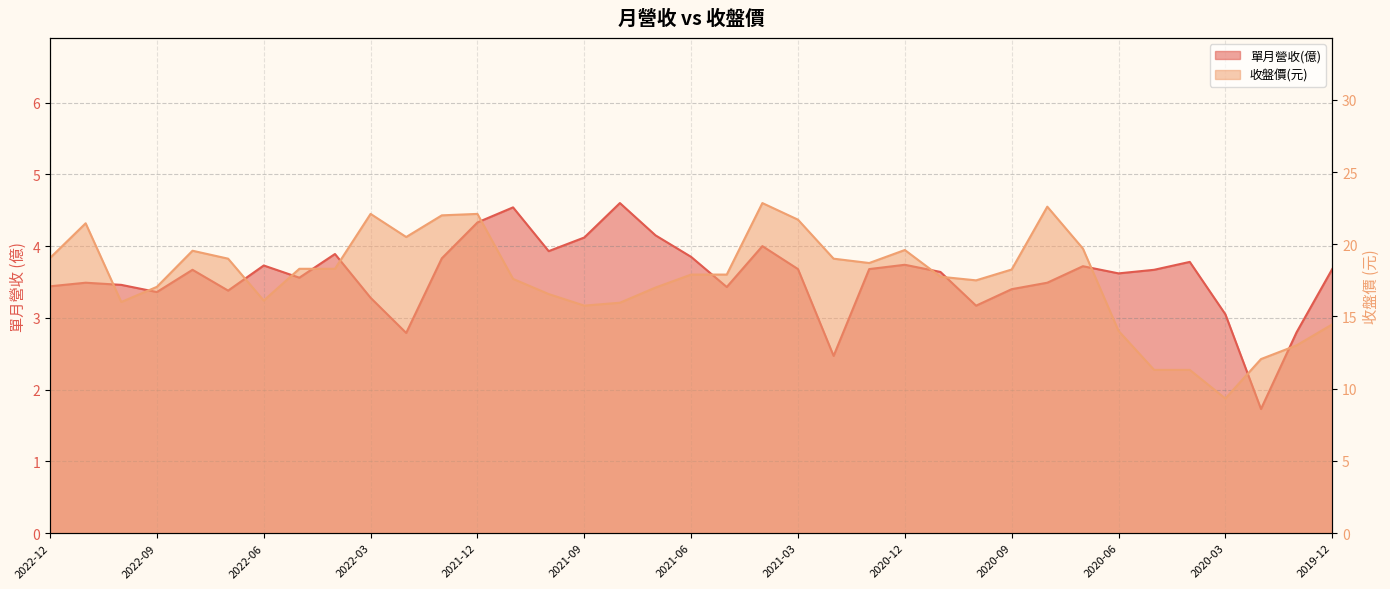

What is the difference between the 收盤價 values at 2021-03 and 2020-11?

3.9